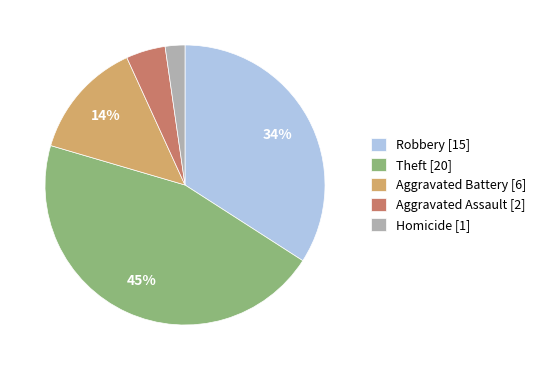

Rank the categories by value from highest to lowest.

Theft [20], Robbery [15], Aggravated Battery [6], Aggravated Assault [2], Homicide [1]